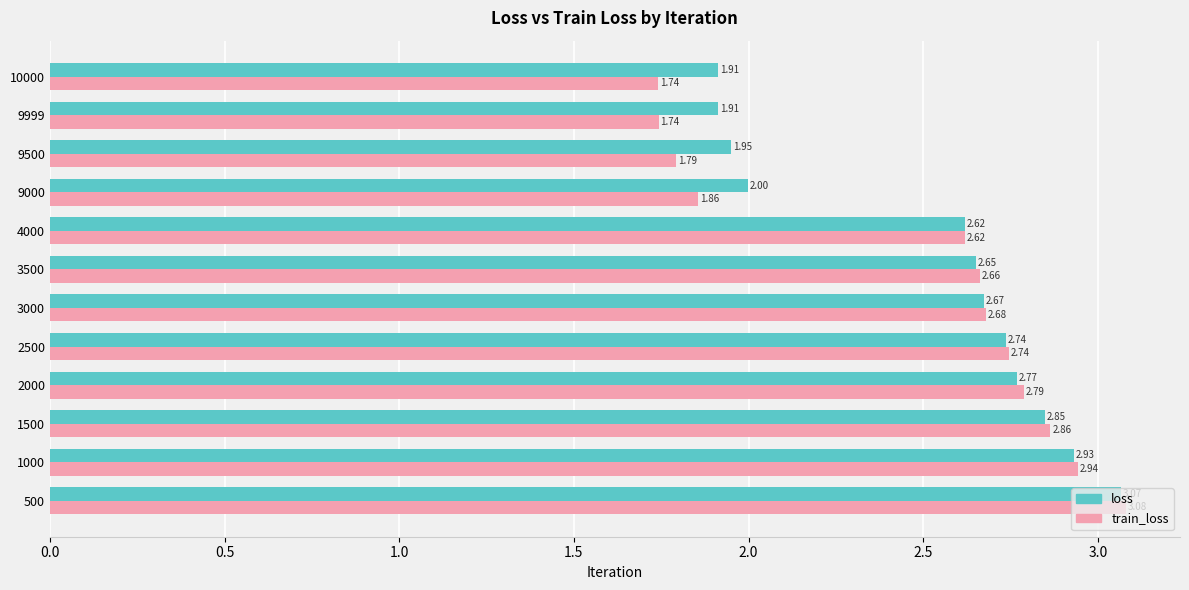

List the series in order of their peak value, highest first.

train_loss, loss